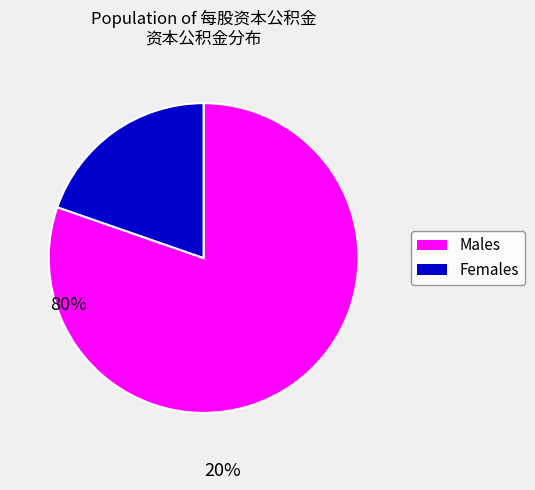

Is there a majority slice in this chart?

Yes